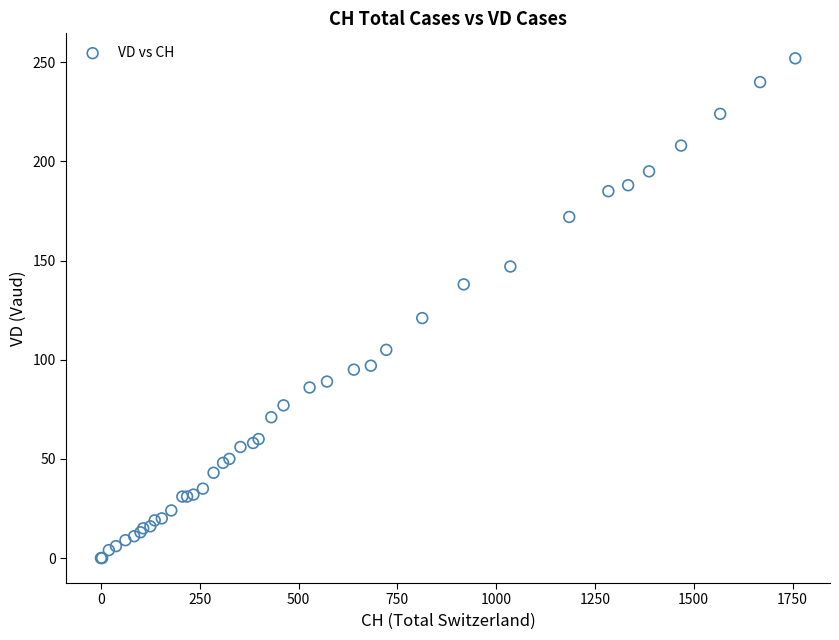

What Y value in the scatter plot is closest to 126?

121